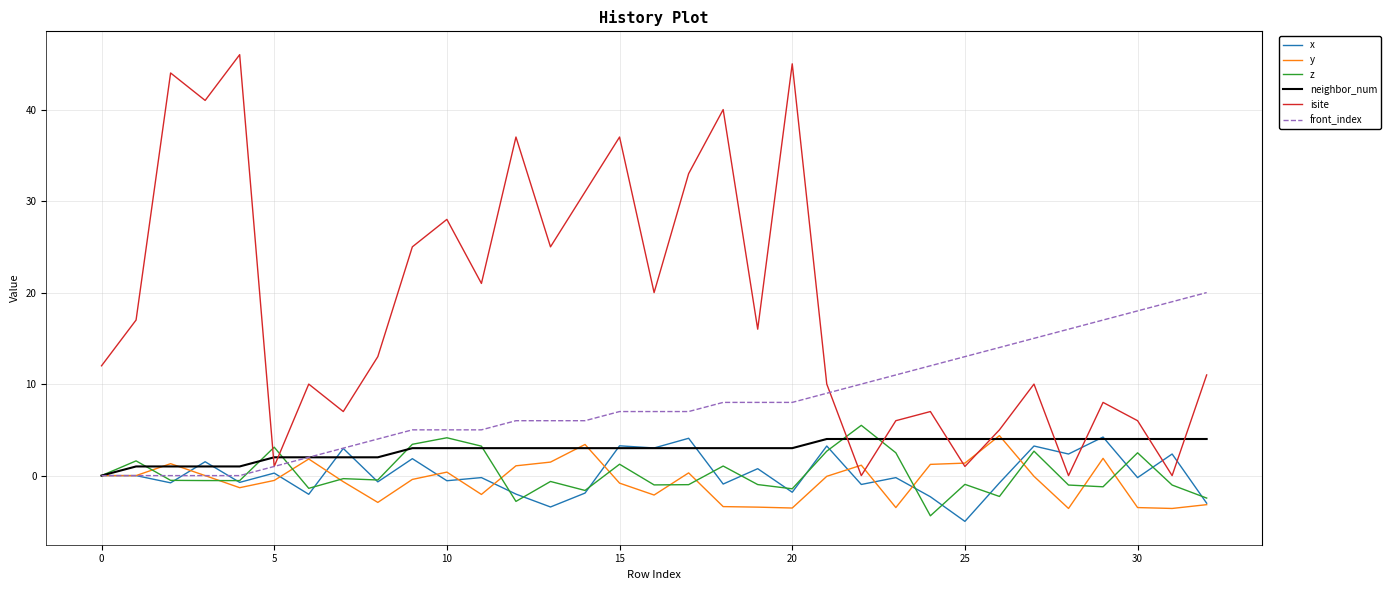

What is the sum of all y values?

-19.0